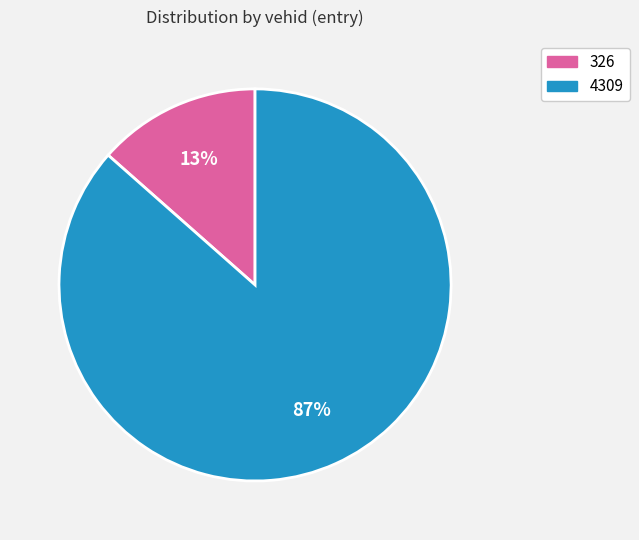

Which category has the smallest portion of the pie?

326